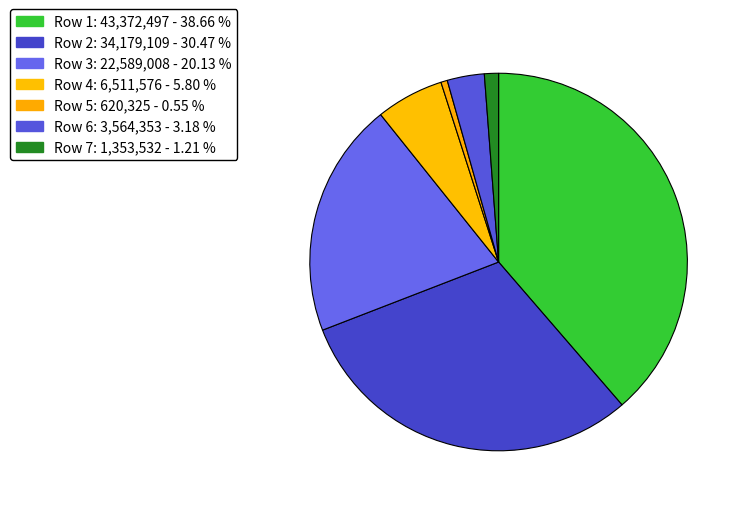

Which category has the biggest portion of the pie?

cat_0 (43372497)